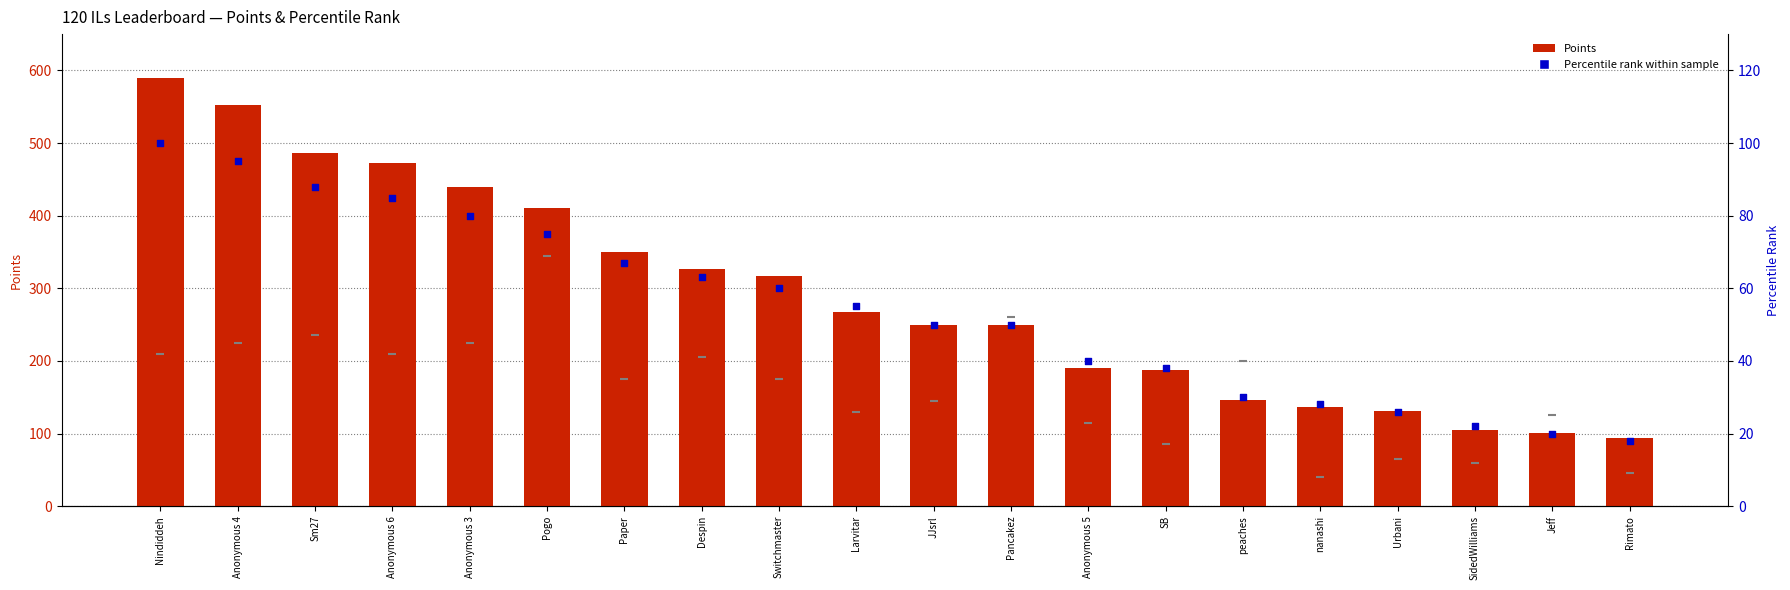

Which series has the largest total across all categories?

Points